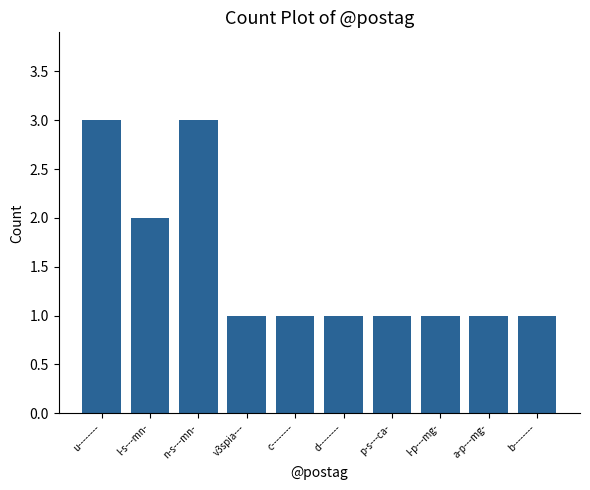

Does the chart contain any negative values?

No